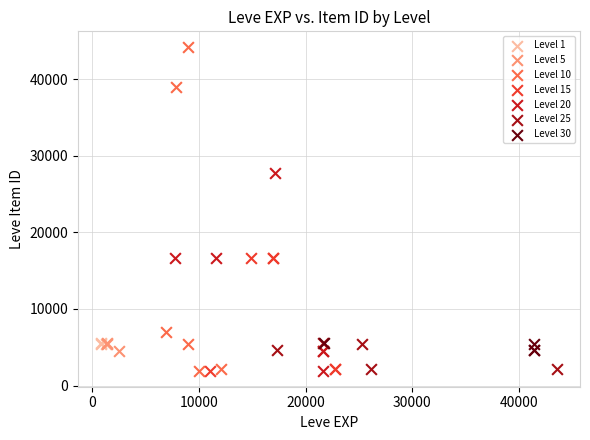

Which series has the largest Y range (max minus min)?

Level 10